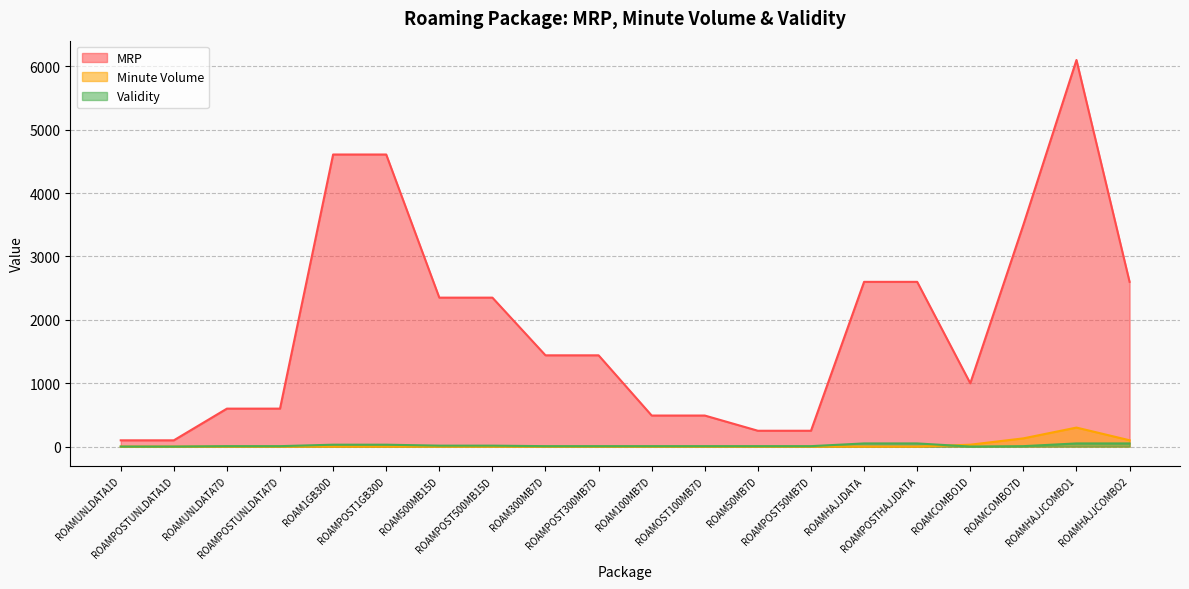

Where is the first local minimum for Validity?

ROAMCOMBO1D